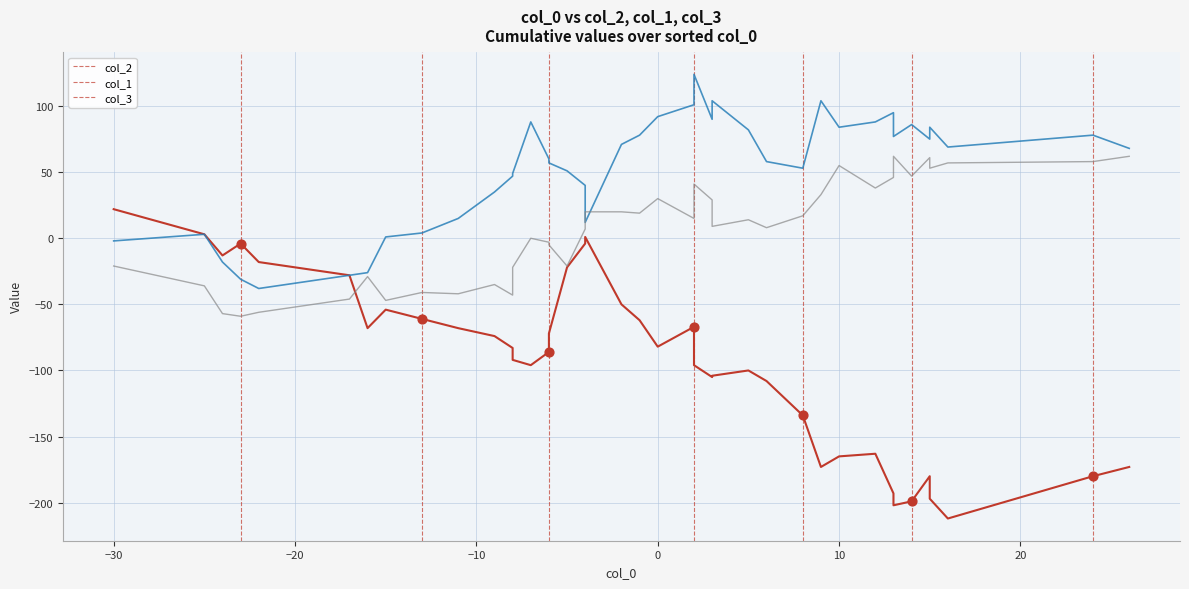

Which series reaches the maximum Y coordinate?

col_1